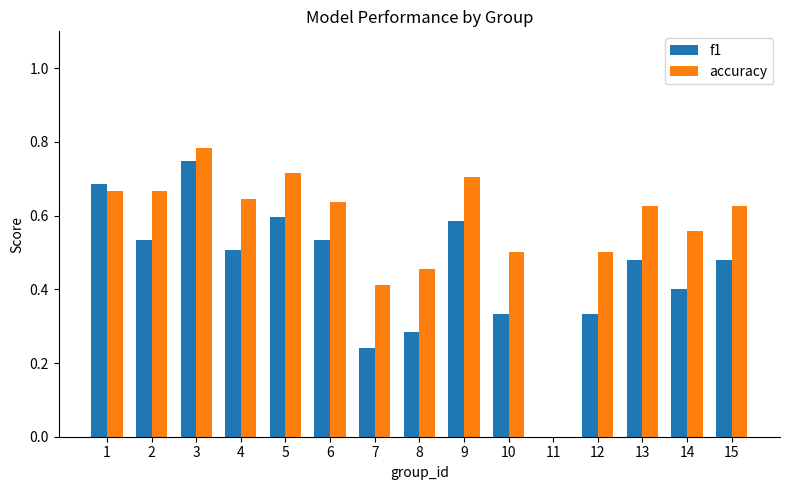

What are all the series names shown in the legend?

f1, accuracy